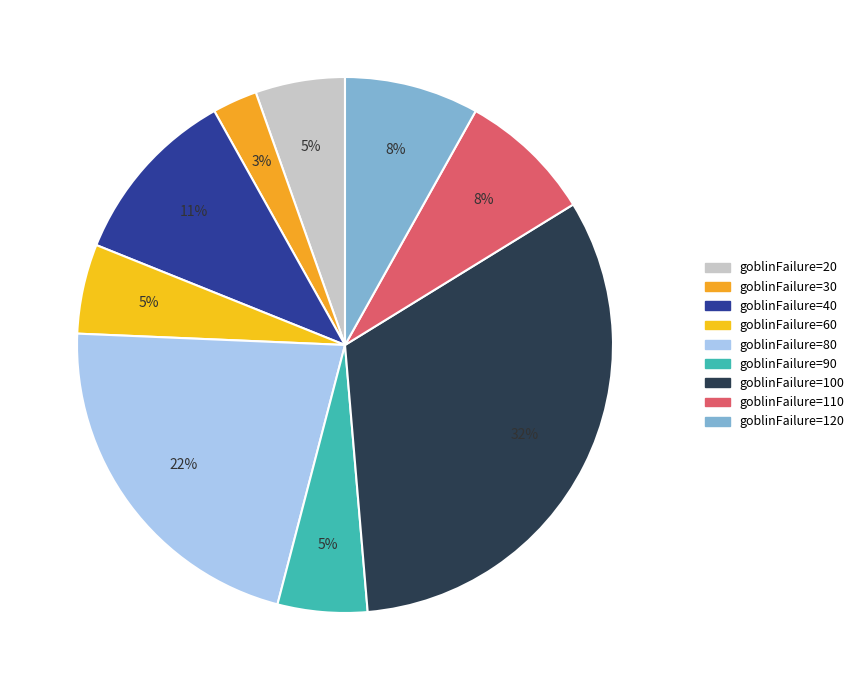

How many segments does this pie chart have?

9